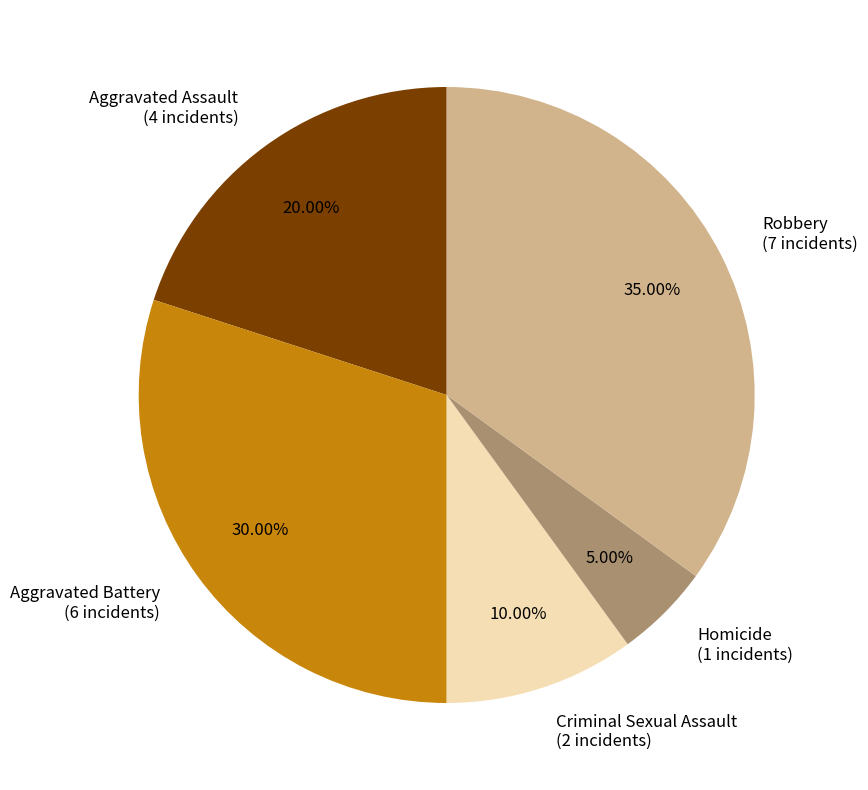

How much of the chart is everything except Aggravated Battery?

70.0%